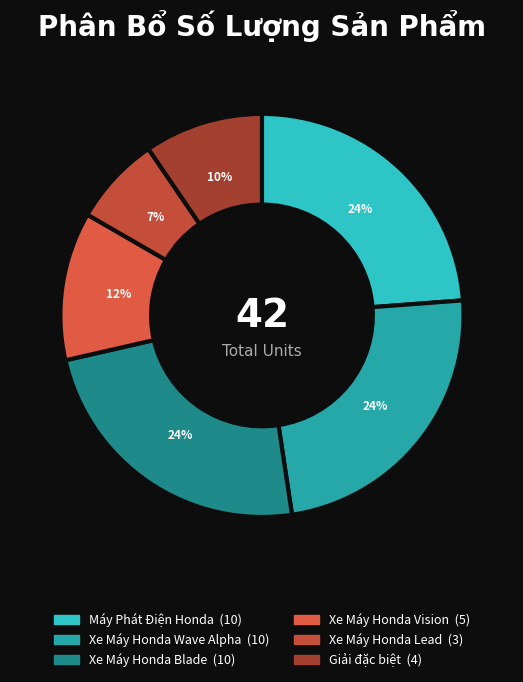

Is it true that Máy Phát Điện Honda is 24% of the pie?

True